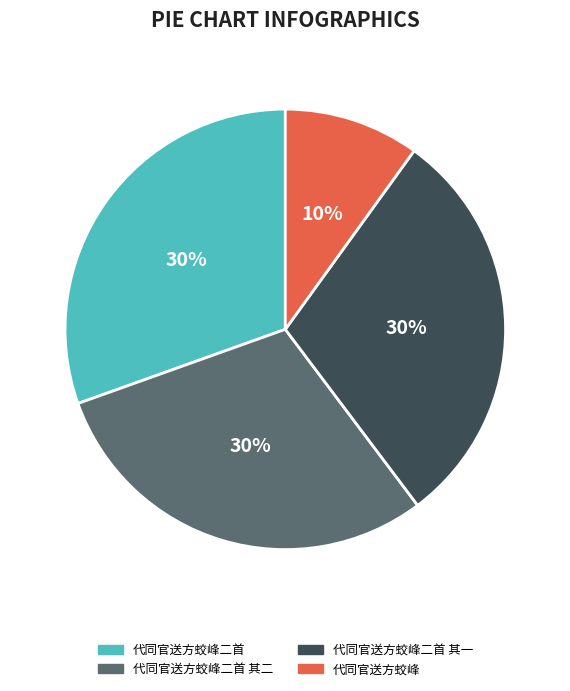

What is the ratio of the value at 代同官送方蛟峰二首 to the value at 代同官送方蛟峰二首 其二?

1.0